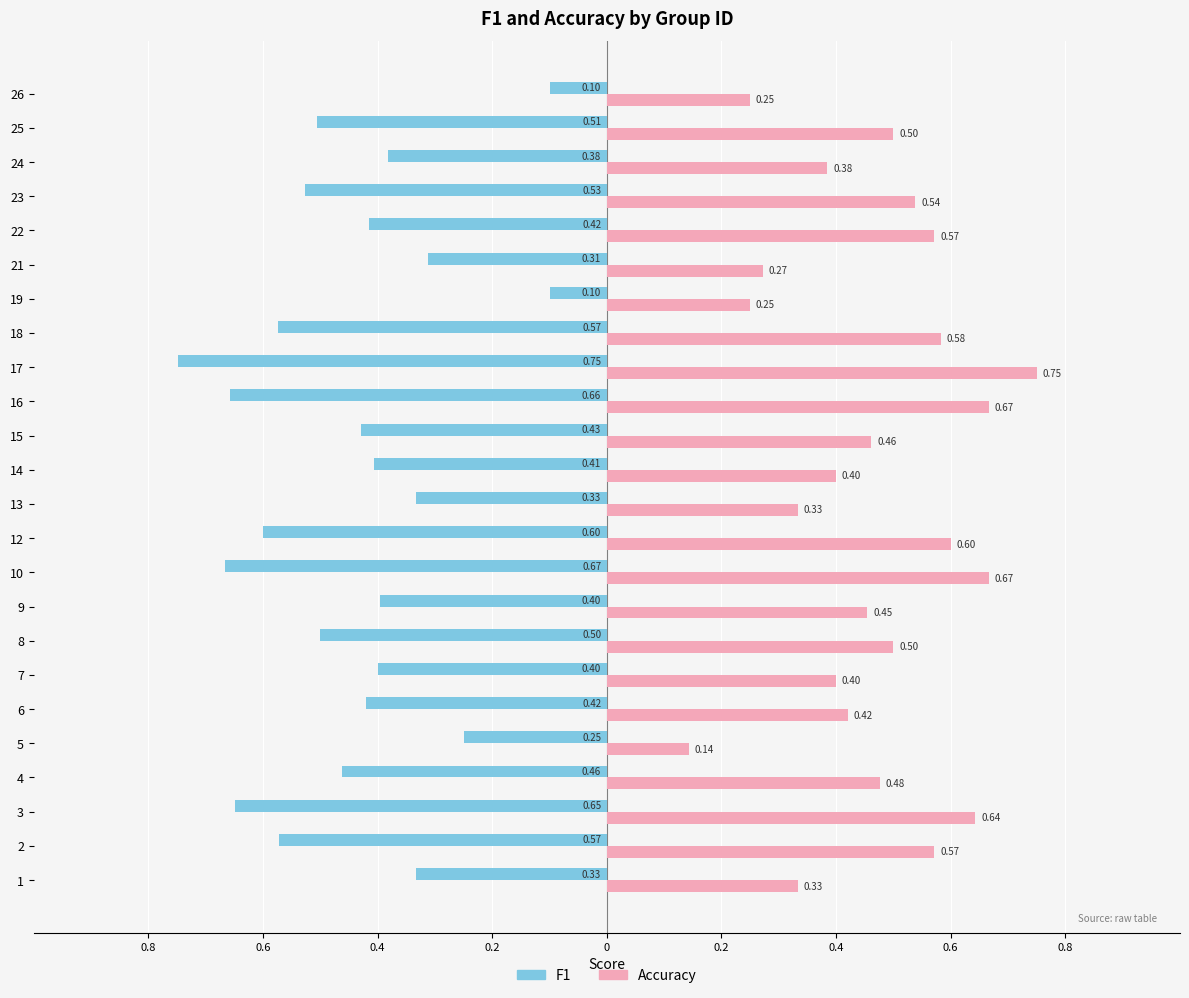

What are all the series names shown in the legend?

F1, Accuracy